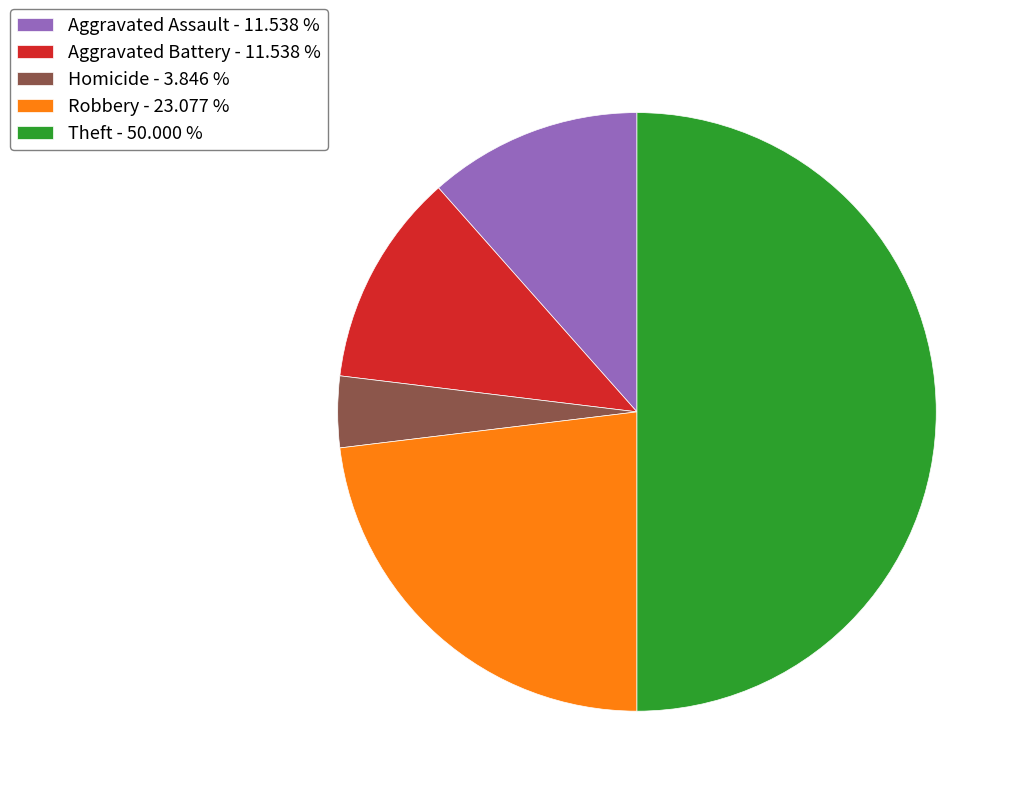

Is the sum of Aggravated Assault - 11.538 % and Homicide - 3.846 % greater than half?

No